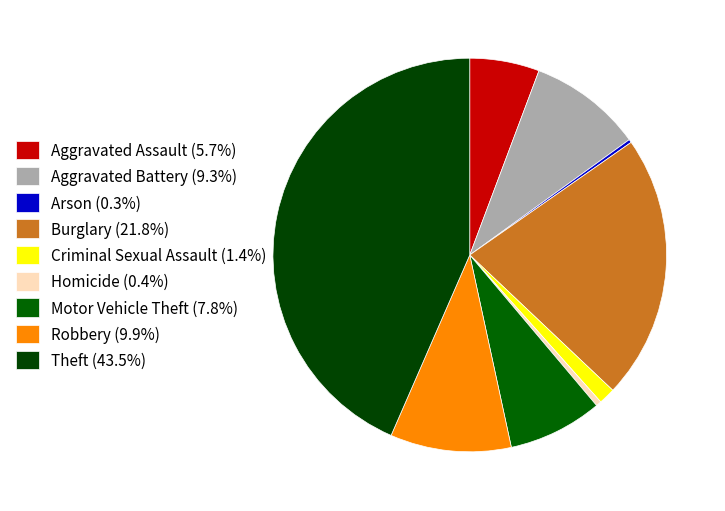

To the nearest percent, what is the difference between the Aggravated Assault and Aggravated Battery slice percentages?

4%